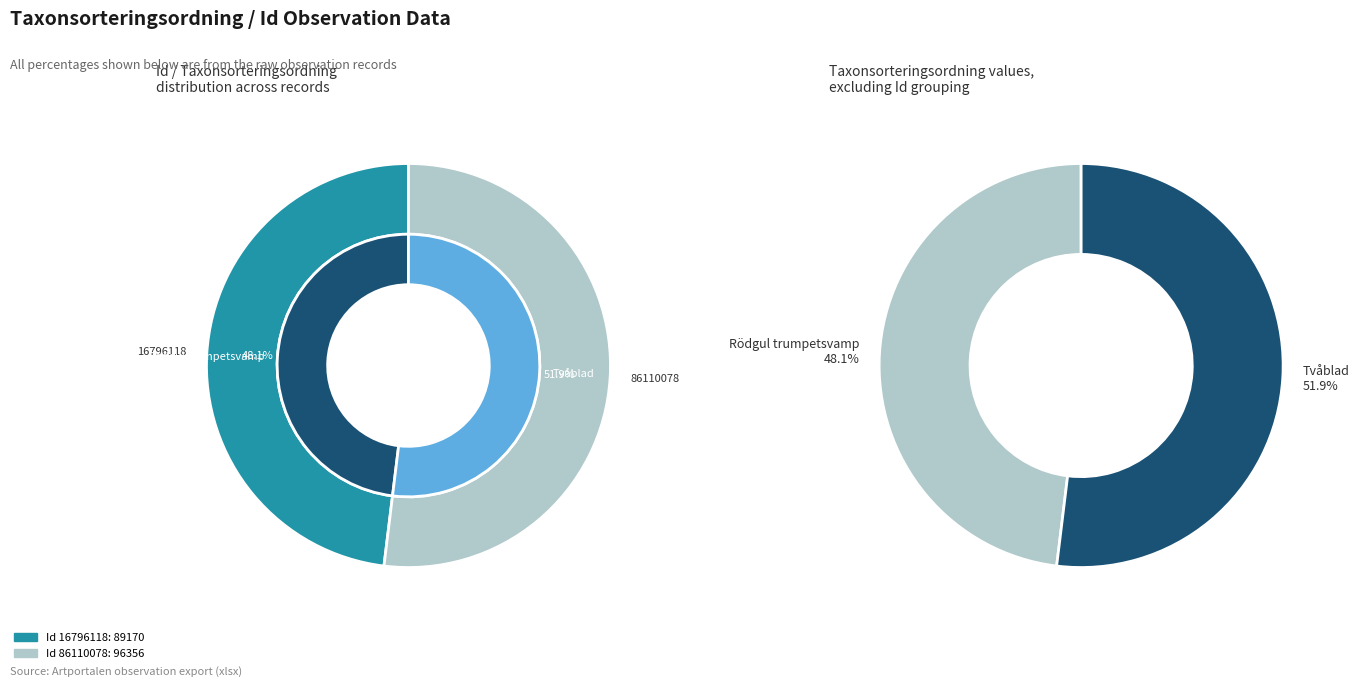

Count the number of slices in the pie.

2